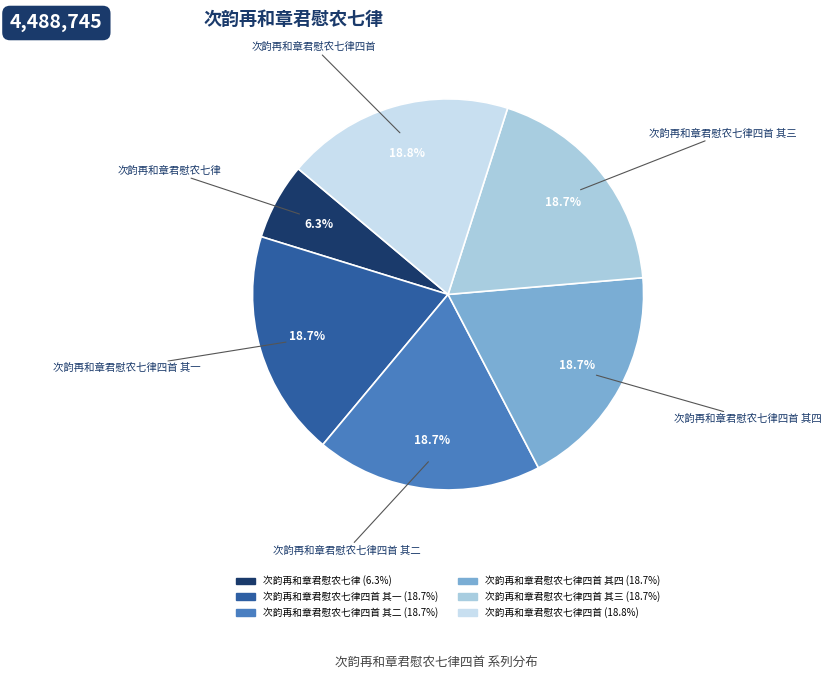

Does any single category account for the majority?

No